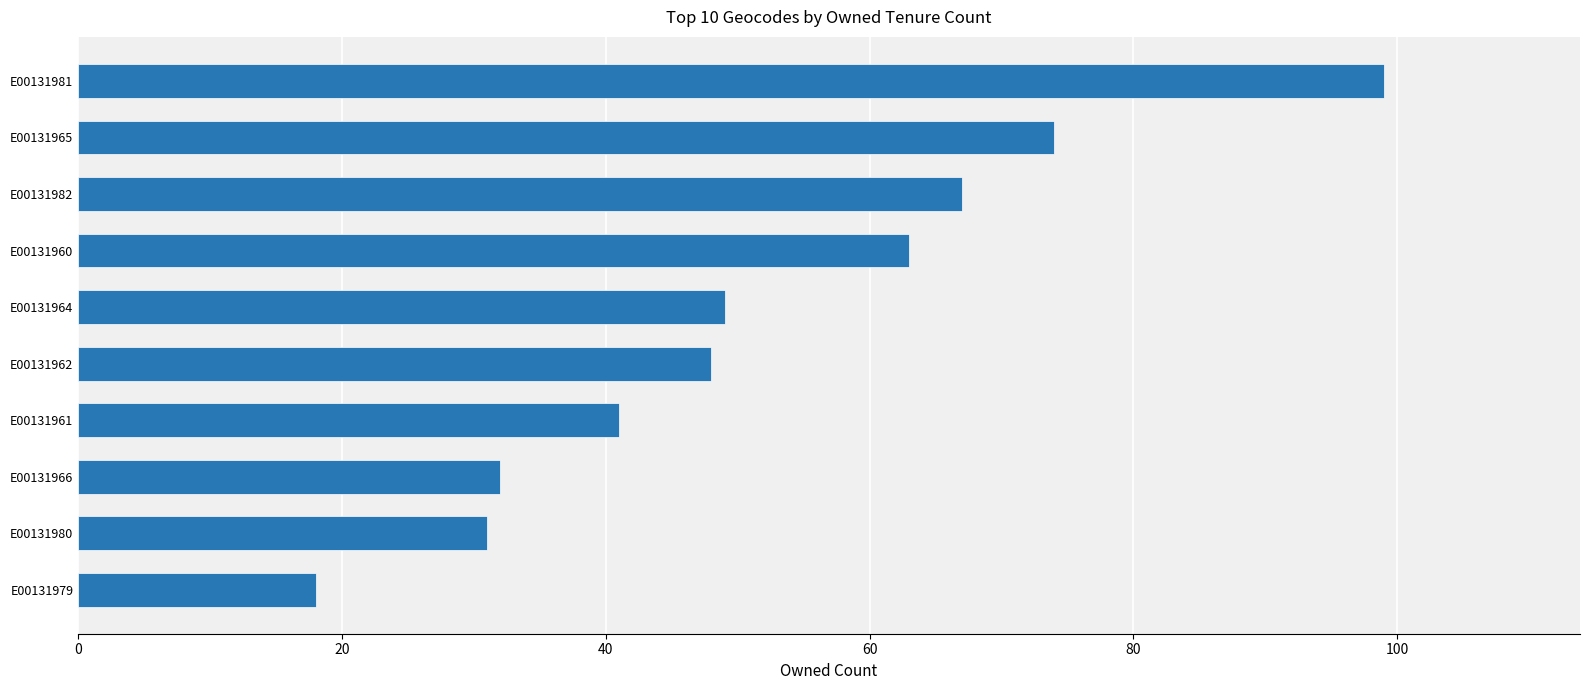

What is the smallest value displayed?

18